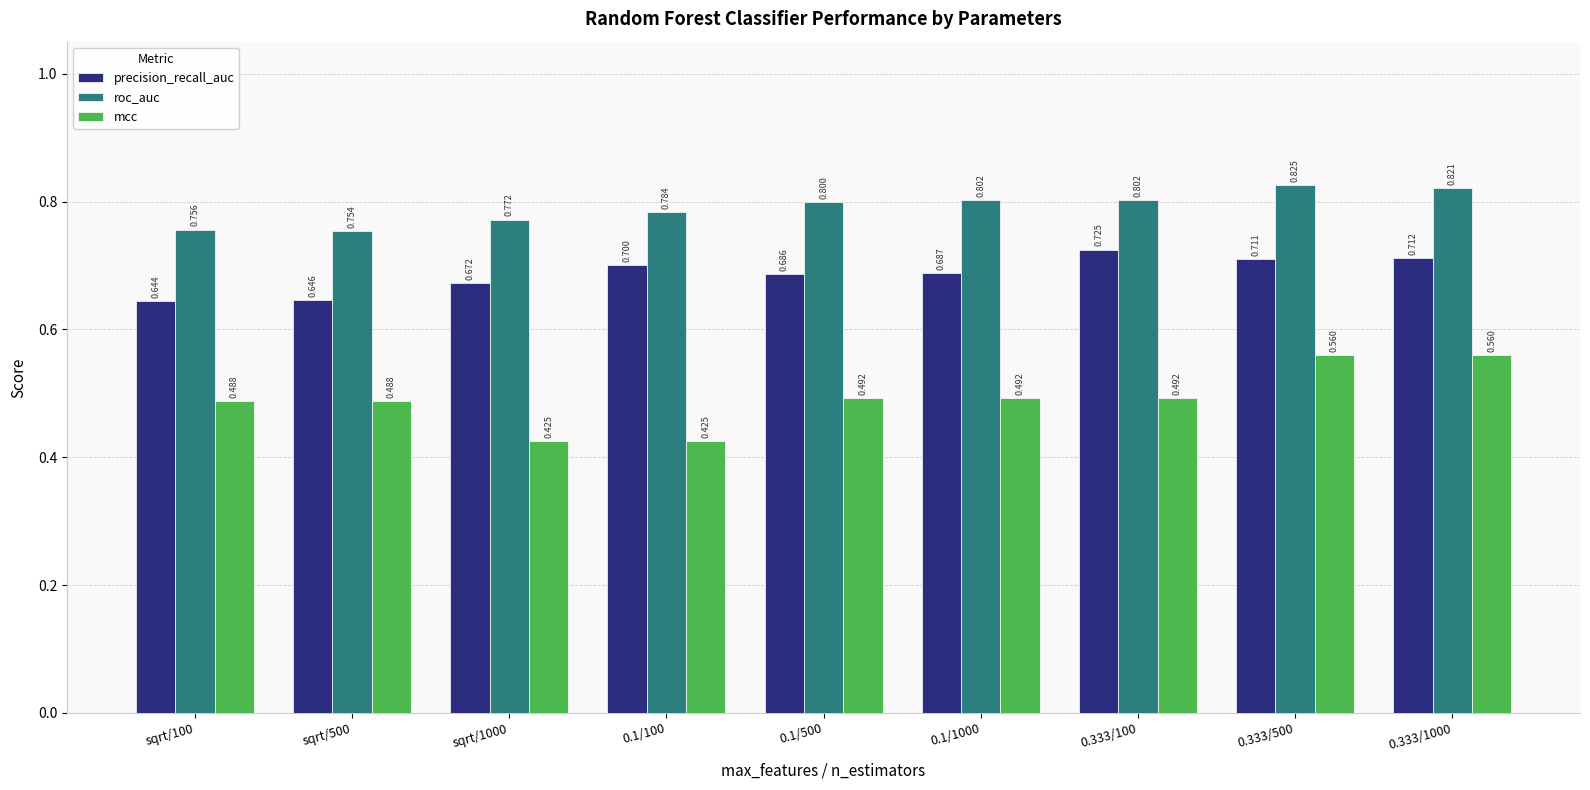

What are all the series names shown in the legend?

precision_recall_auc, roc_auc, mcc